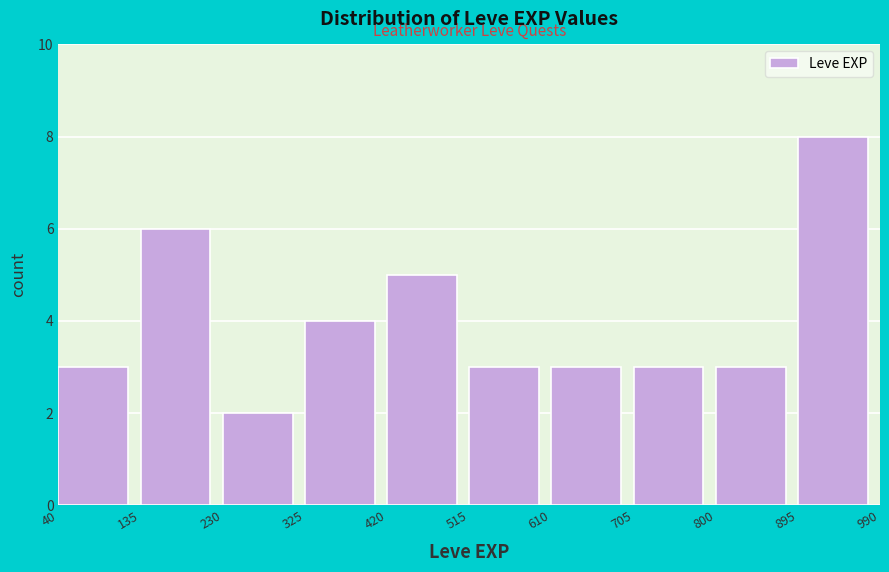

Reading left to right, list every bar in this chart as the range it spans on the x-axis followed by its height. The values are not printed on the chart, so give them approximately, as read against the axis.

40 to 135: 3
135 to 230: 6
230 to 325: 2
325 to 420: 4
420 to 515: 5
515 to 610: 3
610 to 705: 3
705 to 800: 3
800 to 895: 3
895 to 990: 8